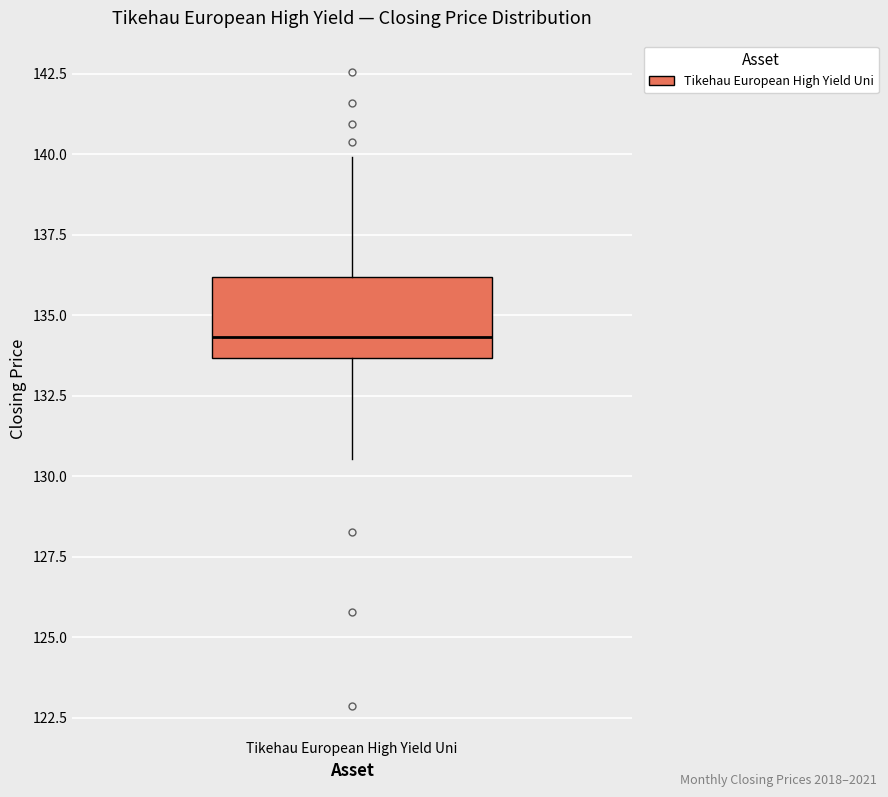

Transcribe this box plot: give where the median line is, the range the box spans, and where the two whiskers end, as read against the y-axis. The values are not printed on the chart, so give them approximately, as read against the axis.

median 134.5, box 133.5 to 136.0, whiskers 130.5 to 140.0